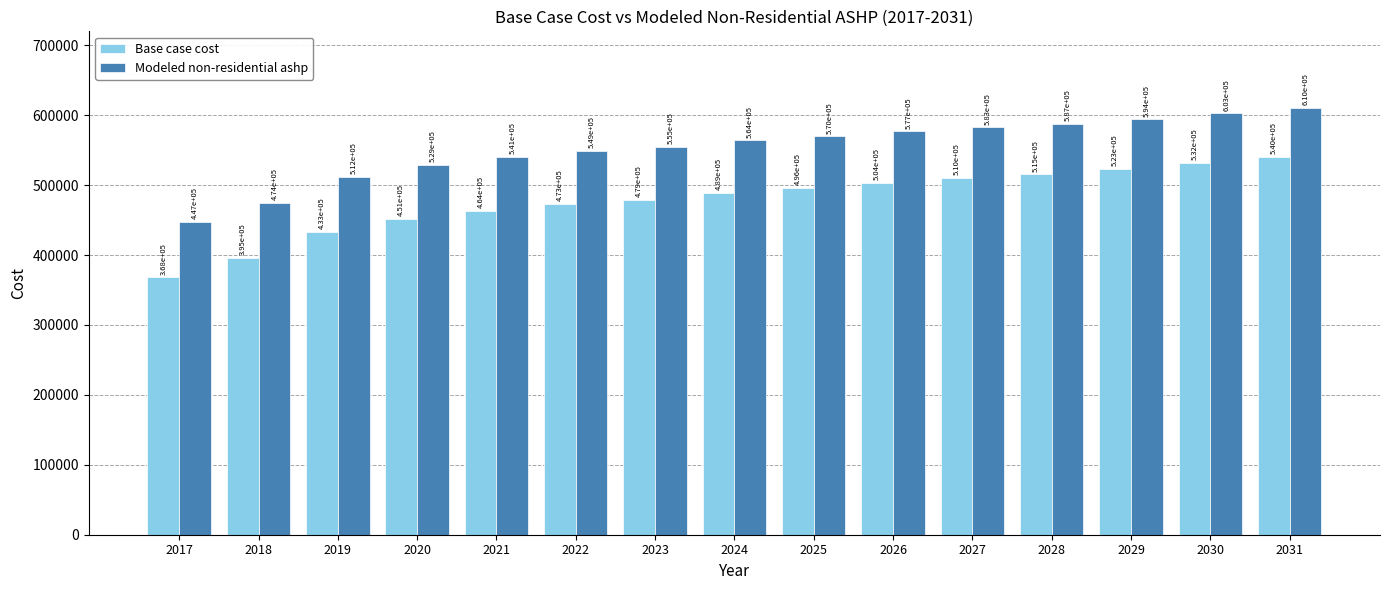

What is the value of the Modeled non-residential ashp bar at the 11th from the left?

582605.4